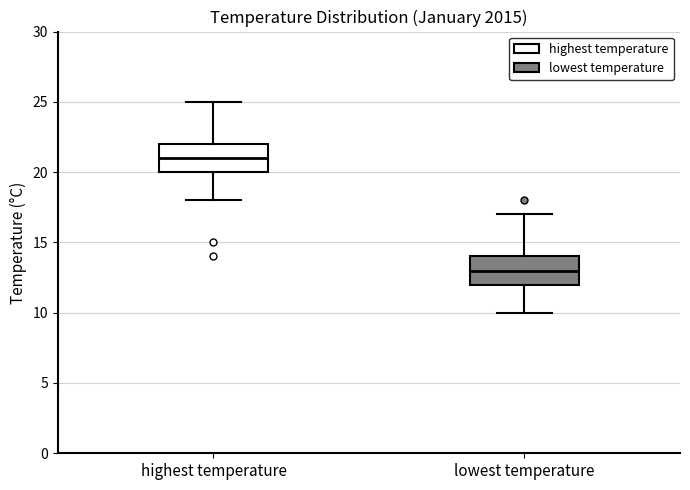

Where does the lower whisker of the box for lowest temperature end on the y-axis? The values are not printed on the chart, so give them approximately, as read against the axis.

10